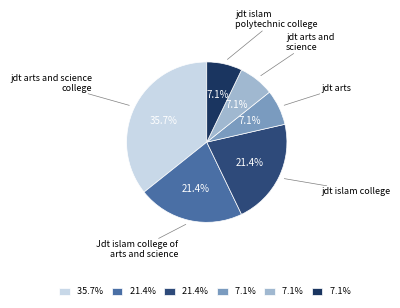

Is there a majority slice in this chart?

No